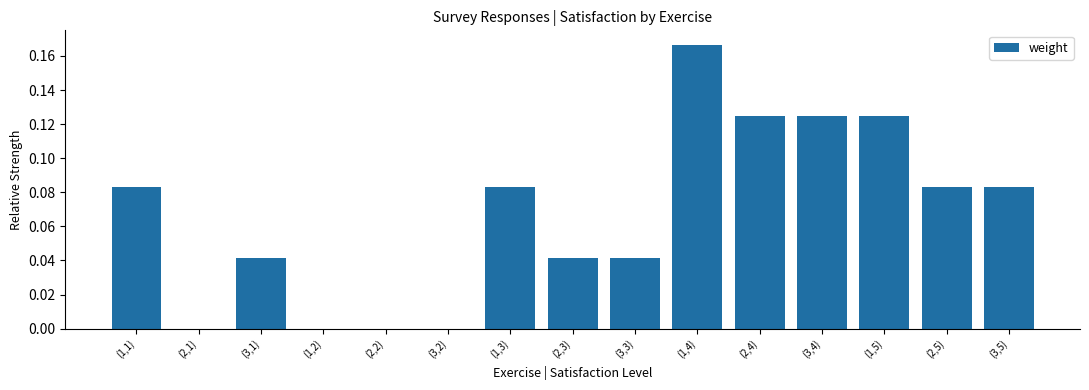

At which category does the chart reach its peak across all series?

(1,4)